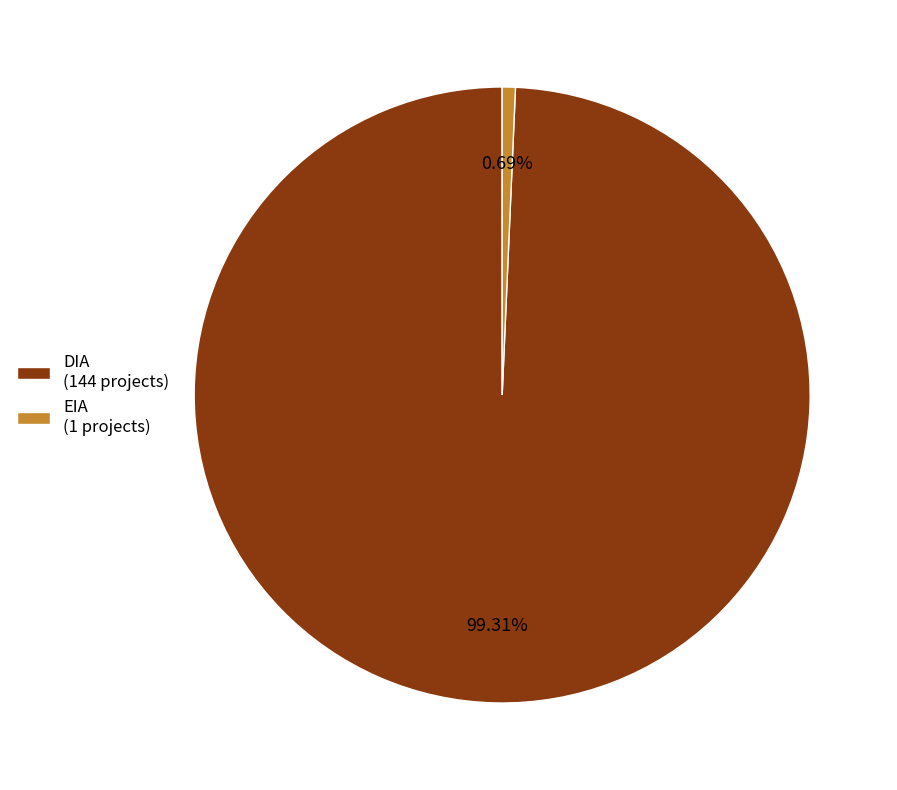

How many segments does this pie chart have?

2